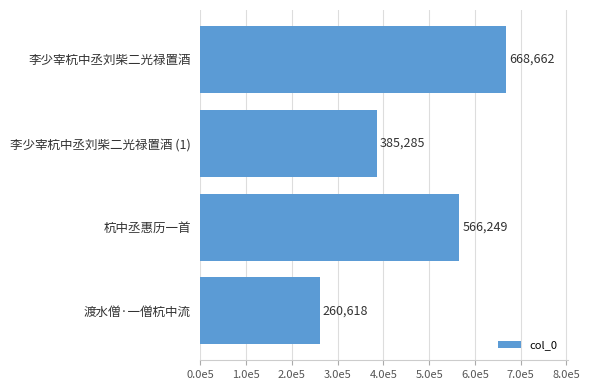

At which label is the value closest to 464640?

李少宰杭中丞刘柴二光禄置酒 (1)